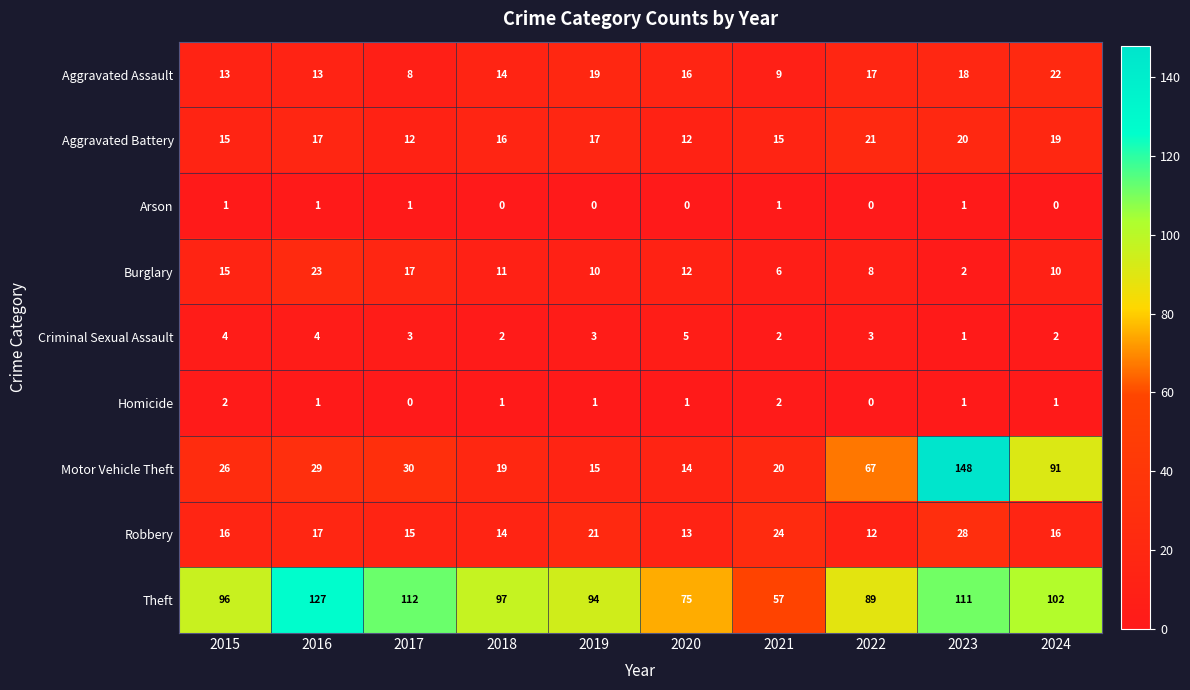

At how many categories does at least one series exceed 132?

1